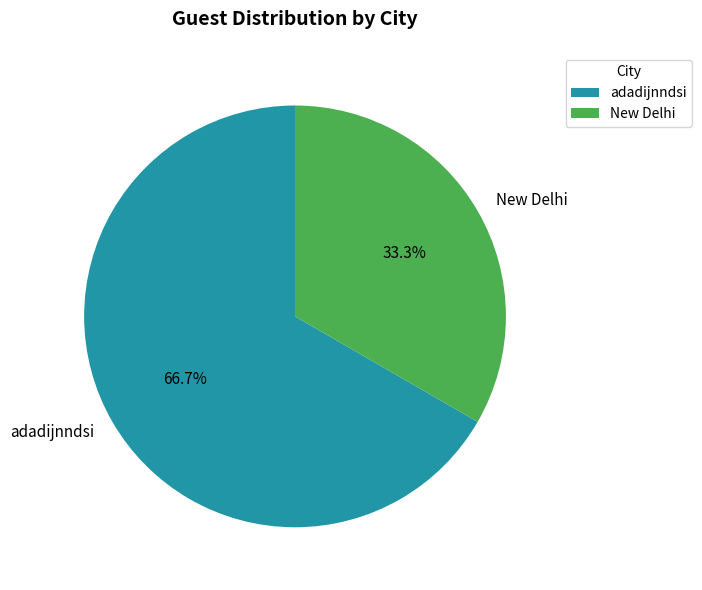

What percentage is the adadijnndsi slice, to the nearest percent?

67%